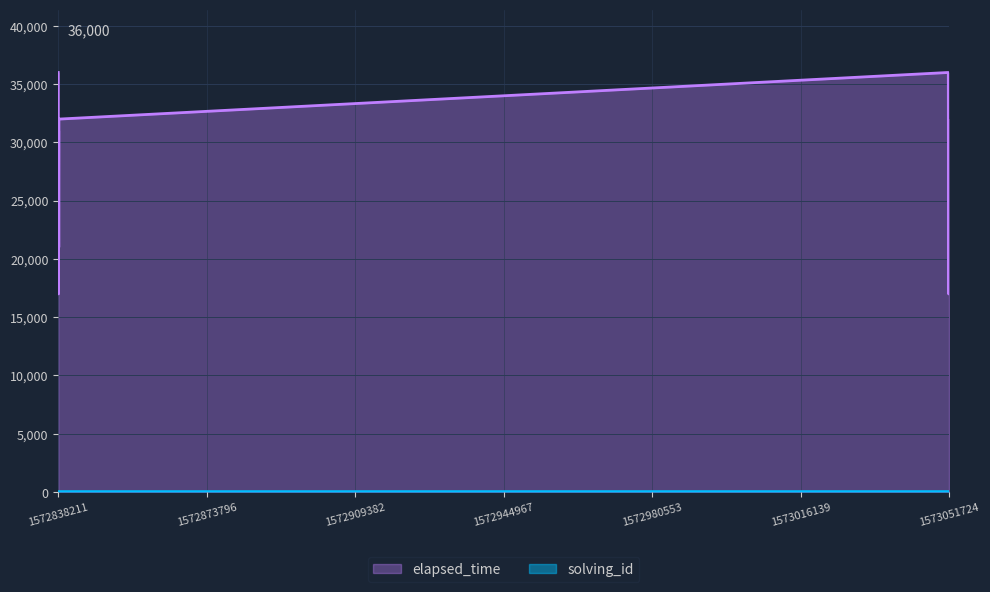

The elapsed_time series shows 29507 at 1573051689751. True or false?

False